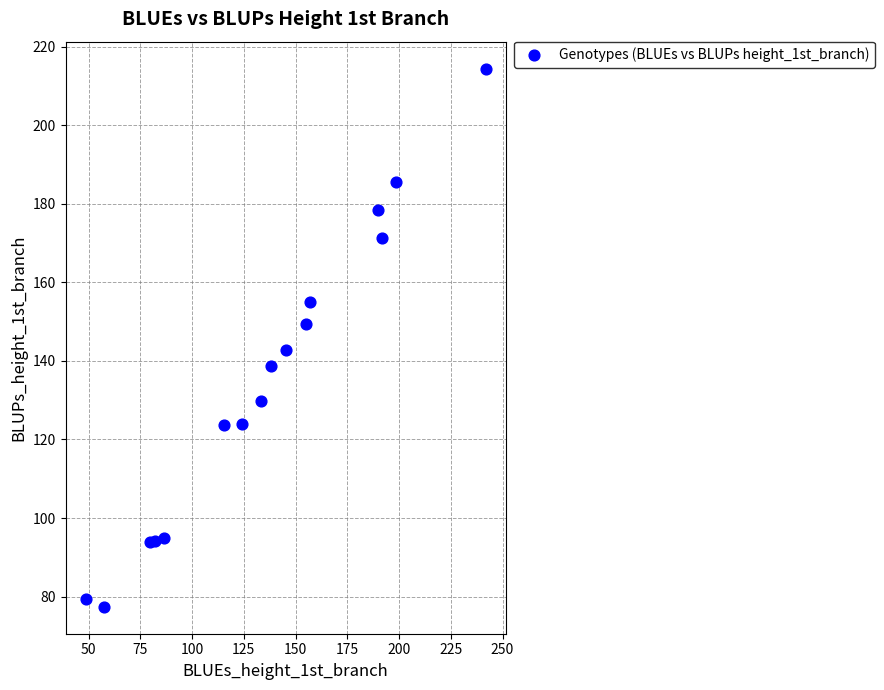

What is the range of X values (max minus min)?

193.3